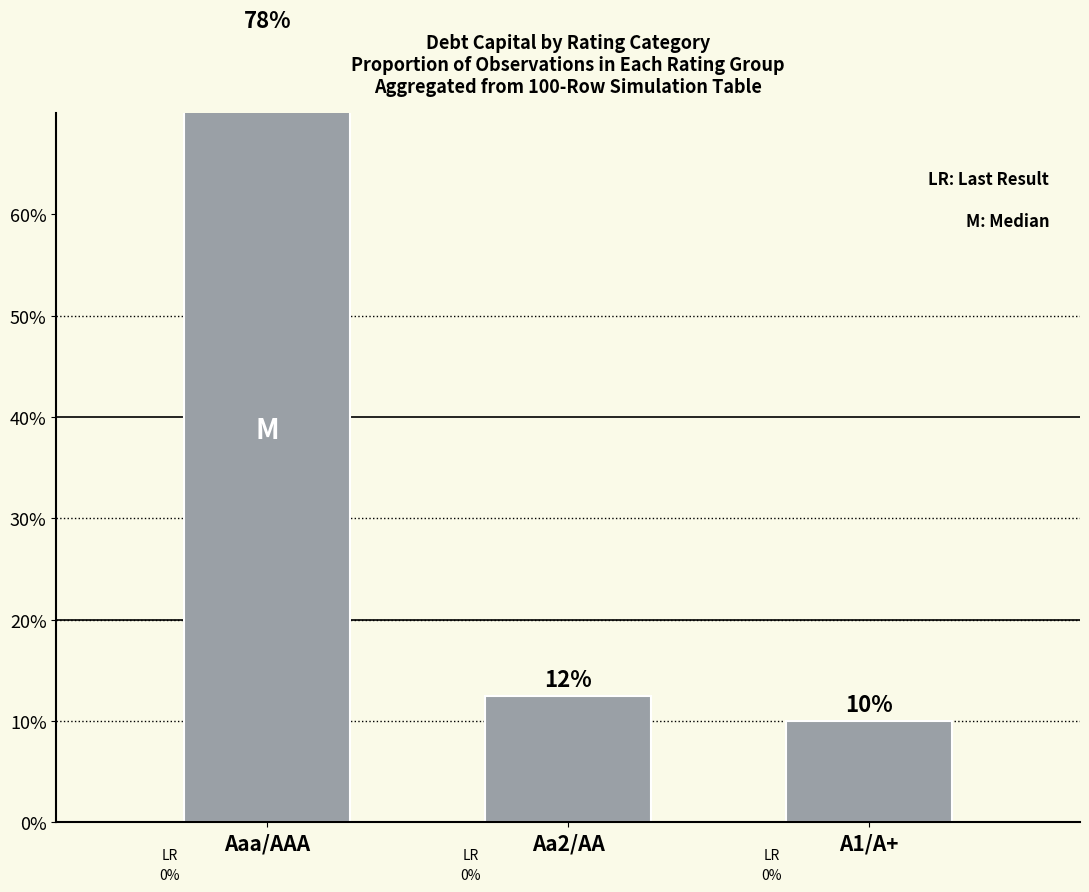

What position from the right is Aaa/AAA?

3